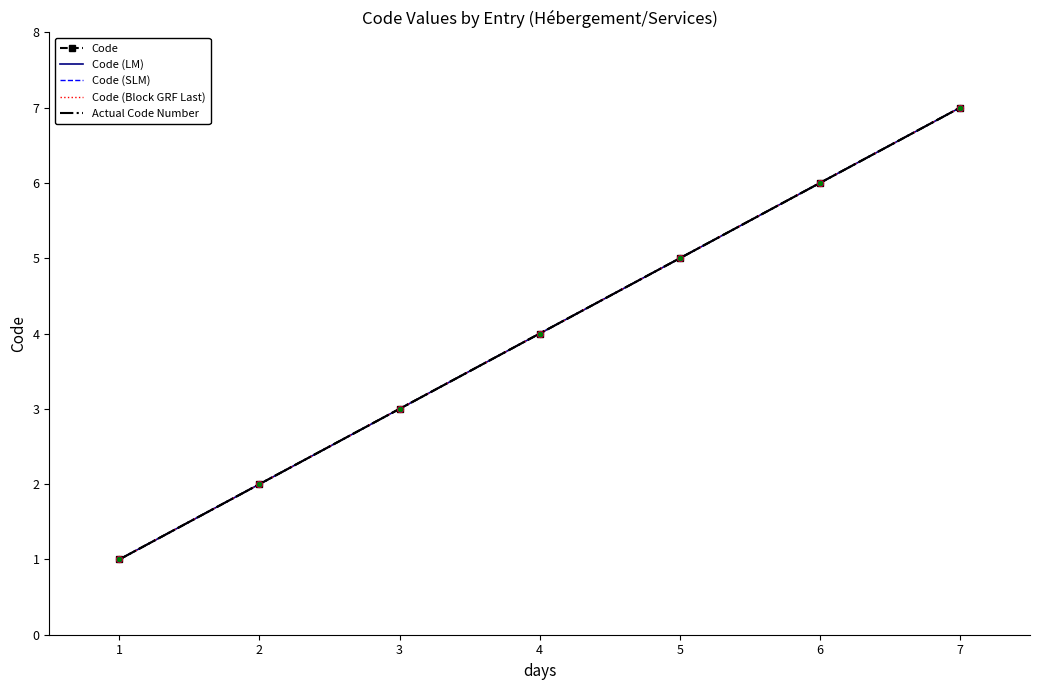

At which category is the sum across all series the highest?

7